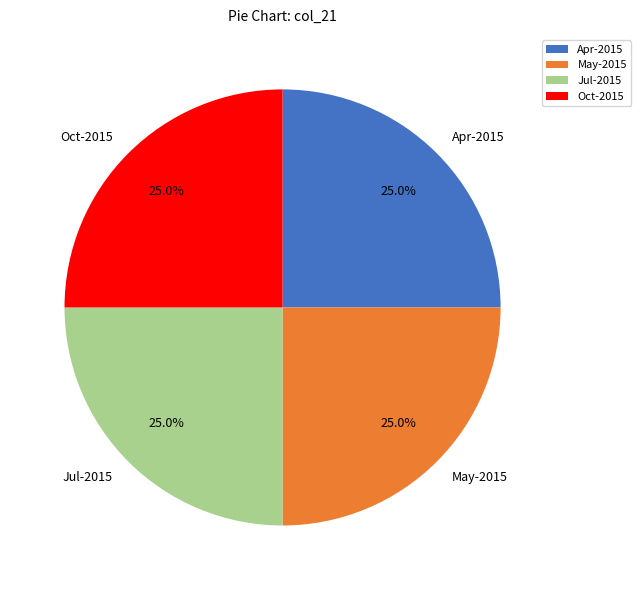

True or false: Oct-2015 accounts for 13% of the total.

False